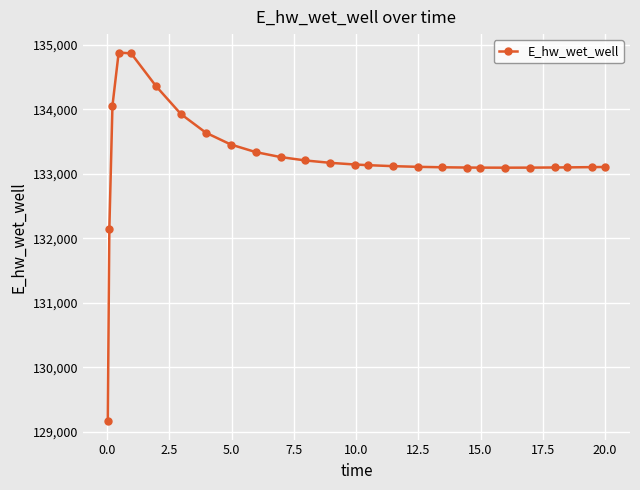

What is the minimum value shown in the chart?

129163.8